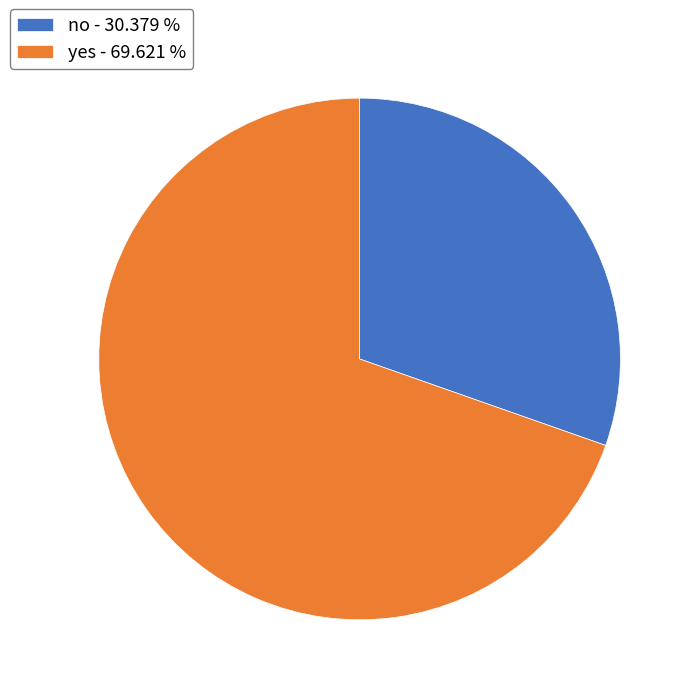

Combined, do no - 30.379 % and yes - 69.621 % account for over 50%?

Yes